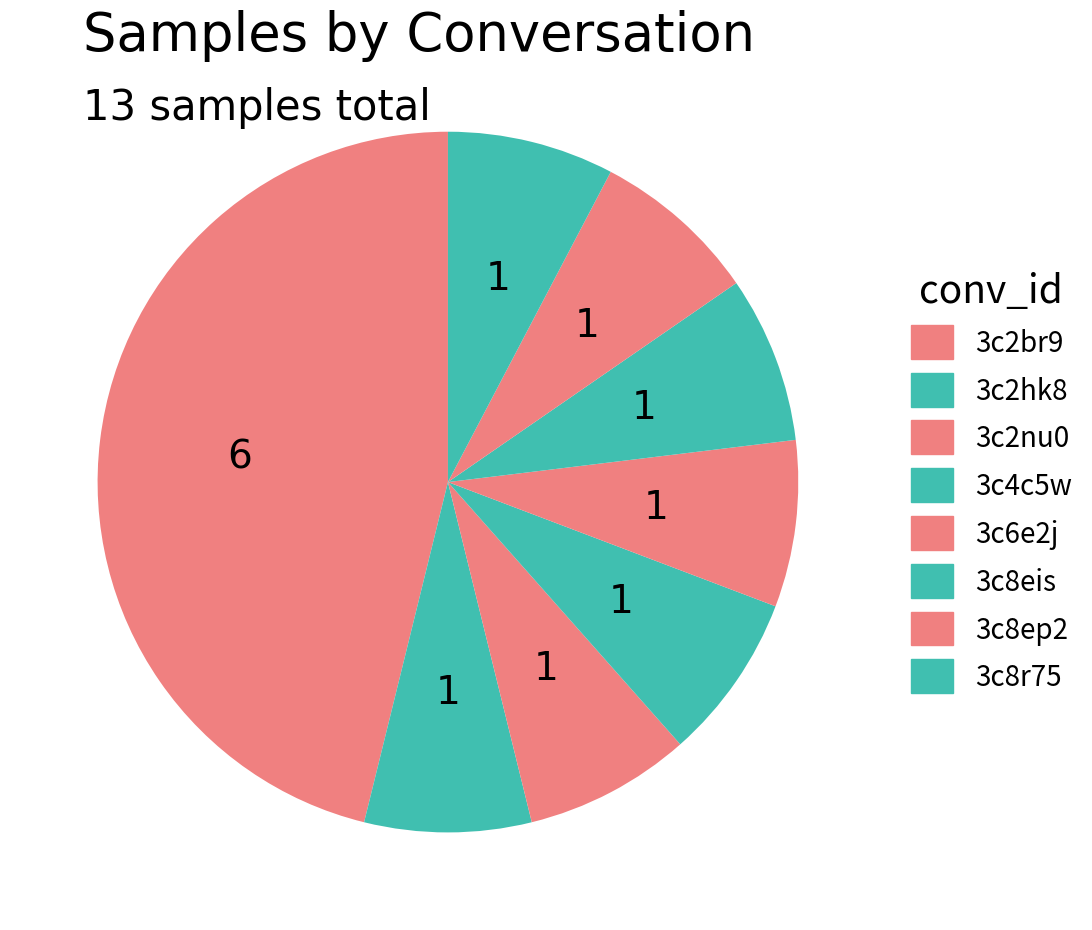

To the nearest percent, what is the difference between the largest and smallest slice percentages?

38%